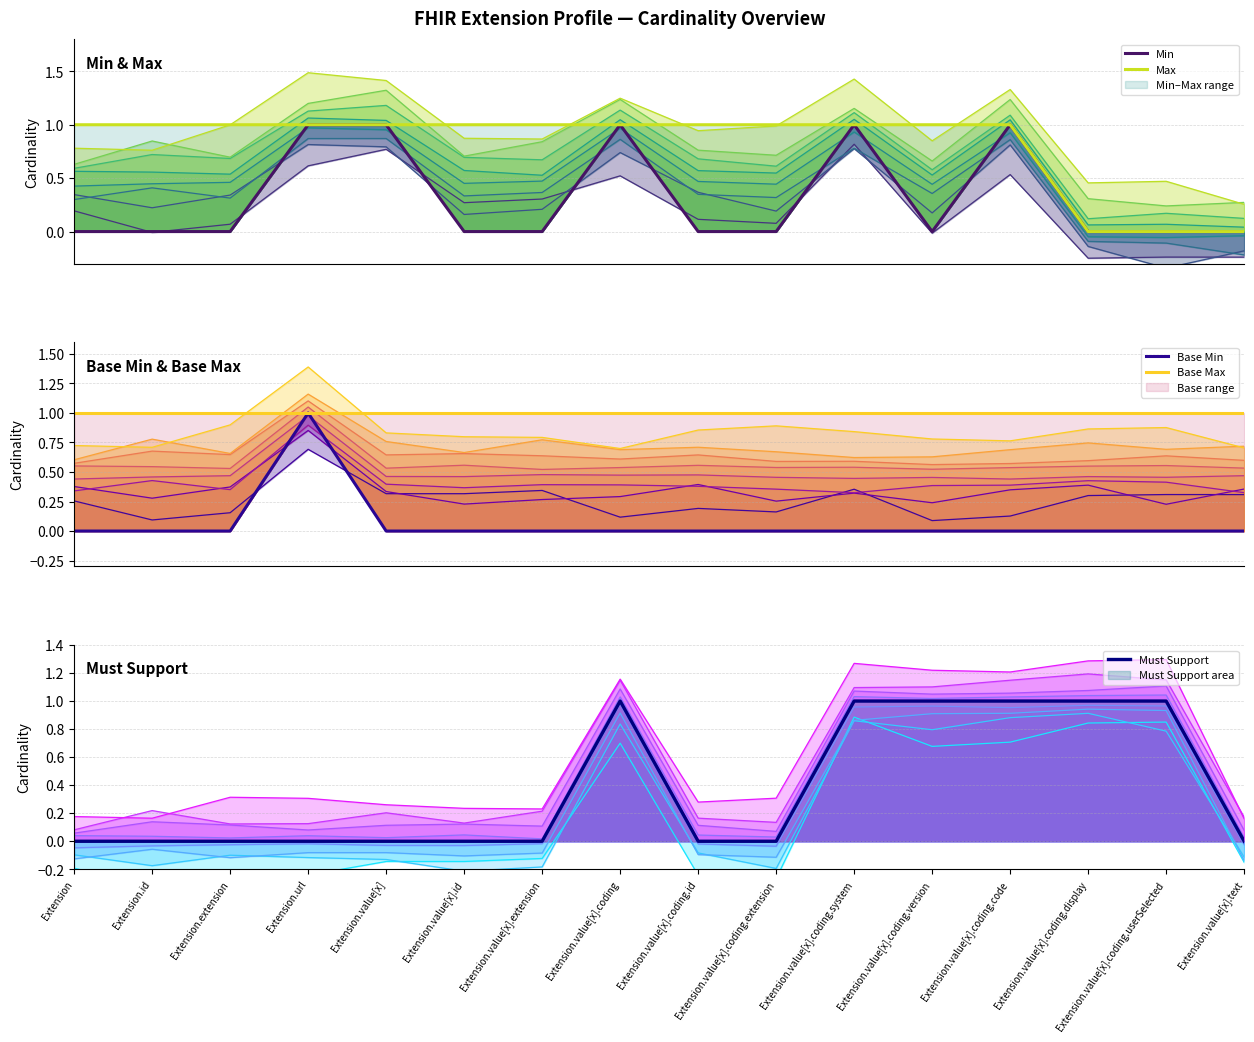

At Extension.value[x].id, list the series in order from largest to smallest.

Max, Base Max, Min, Base Min, Must Support